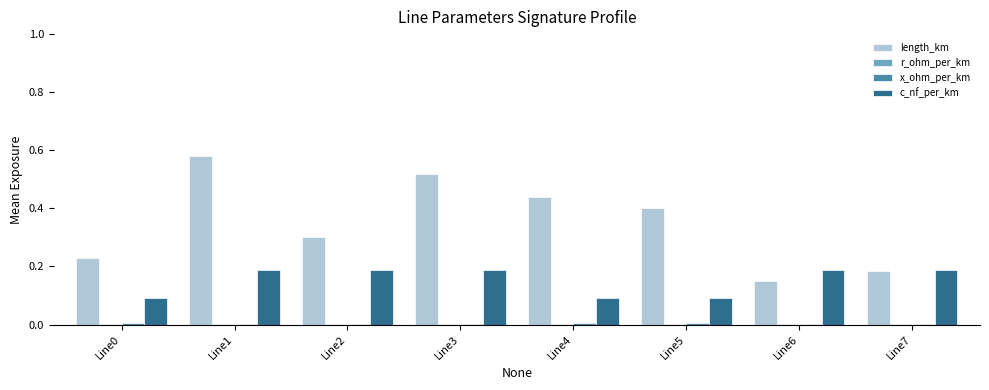

Which category has the highest value in the length_km series?

Line1